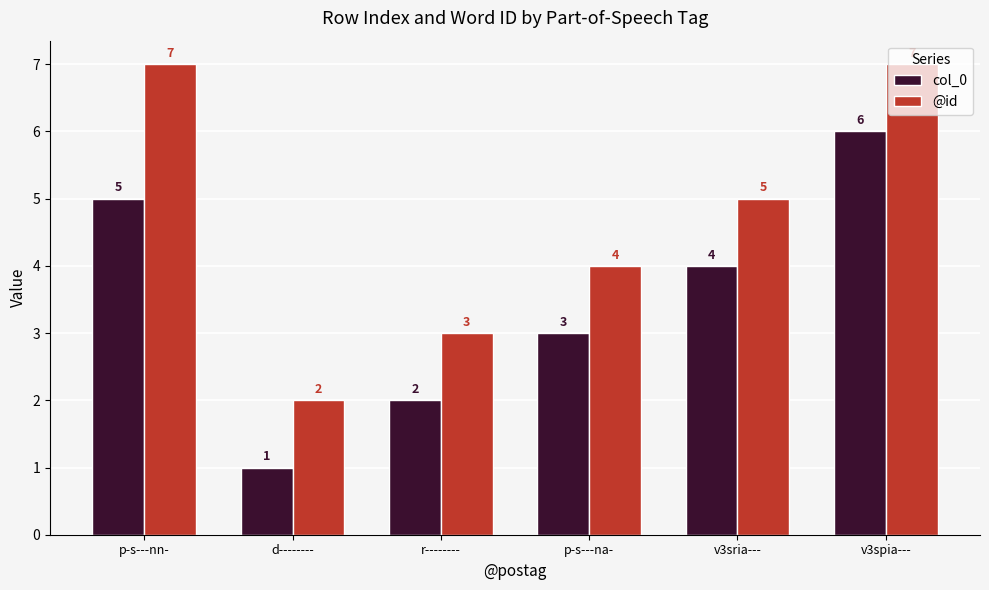

Does the chart contain stacked bars?

No